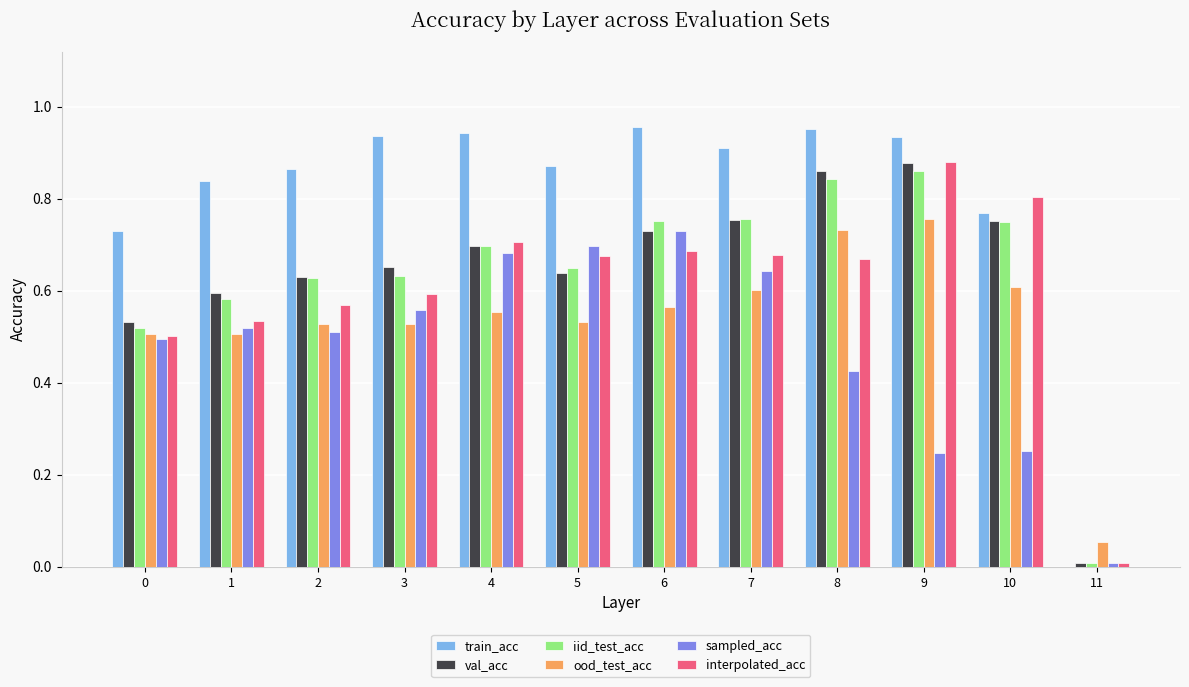

Between 1 and 11, which series saw the biggest shift?

train_acc